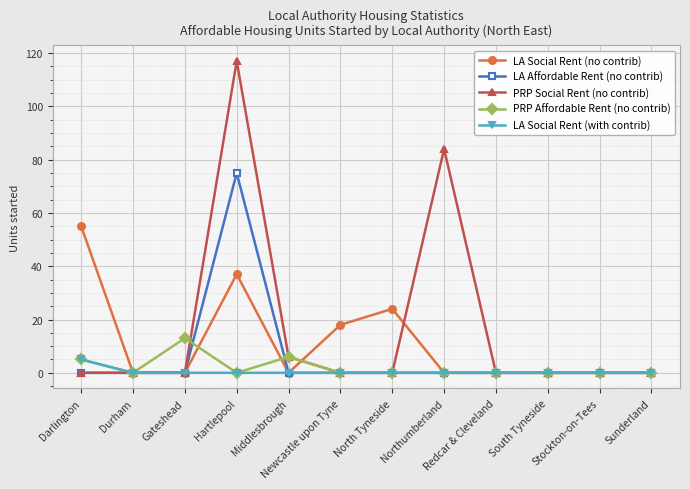

Reading left to right, list all the values displayed in this chart.

LA Social Rent (no contrib): 55	0	0	37	0	18	24	0	0	0	0	0
LA Affordable Rent (no contrib): 0	0	0	75	0	0	0	0	0	0	0	0
PRP Social Rent (no contrib): 0	0	0	117	6	0	0	84	0	0	0	0
PRP Affordable Rent (no contrib): 5	0	13	0	6	0	0	0	0	0	0	0
LA Social Rent (with contrib): 5	0	0	0	0	0	0	0	0	0	0	0